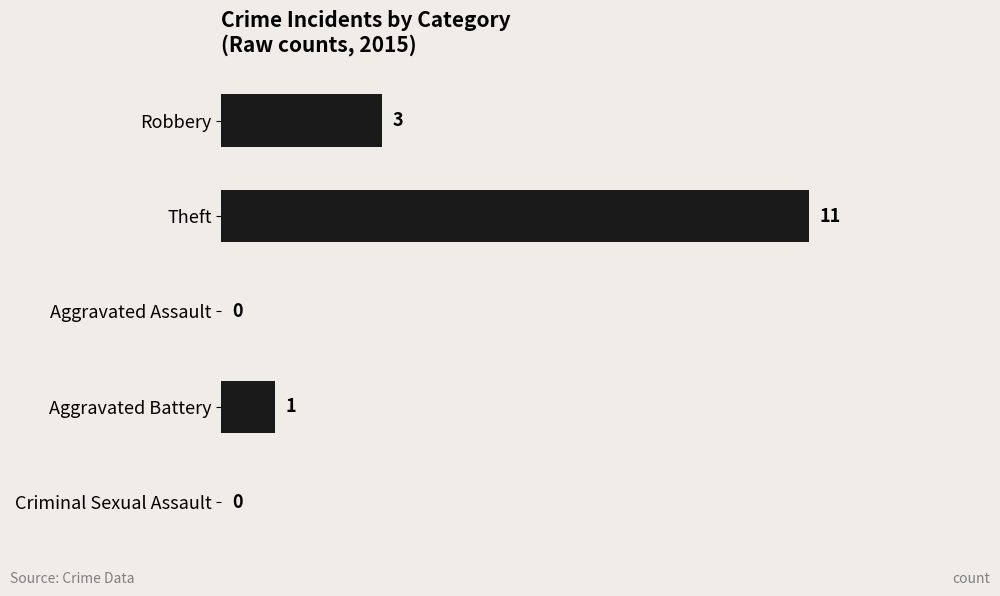

Which label corresponds to the largest value in the chart?

Theft